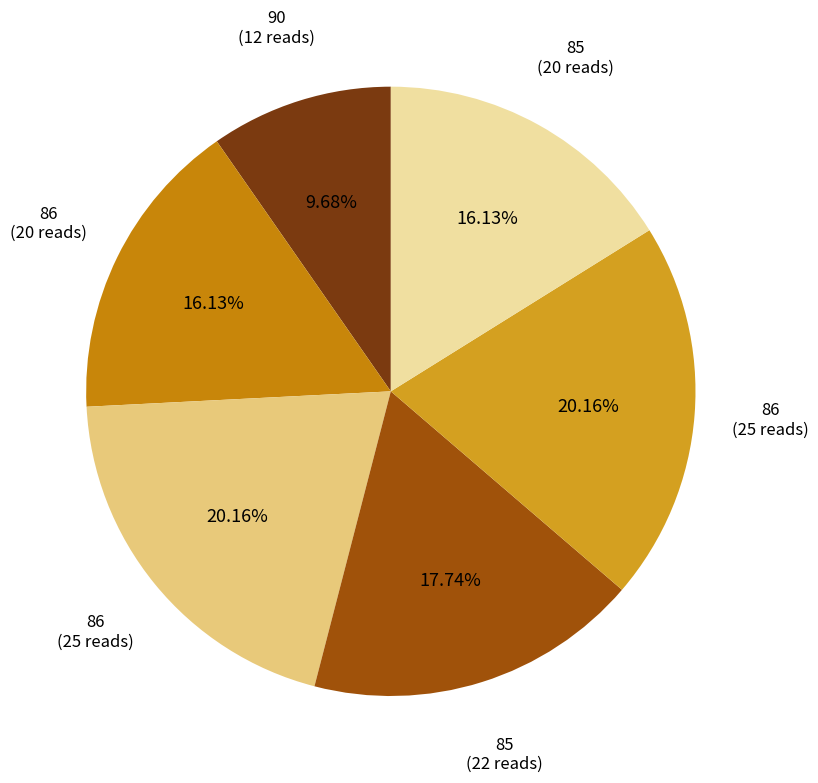

How many segments does this pie chart have?

6